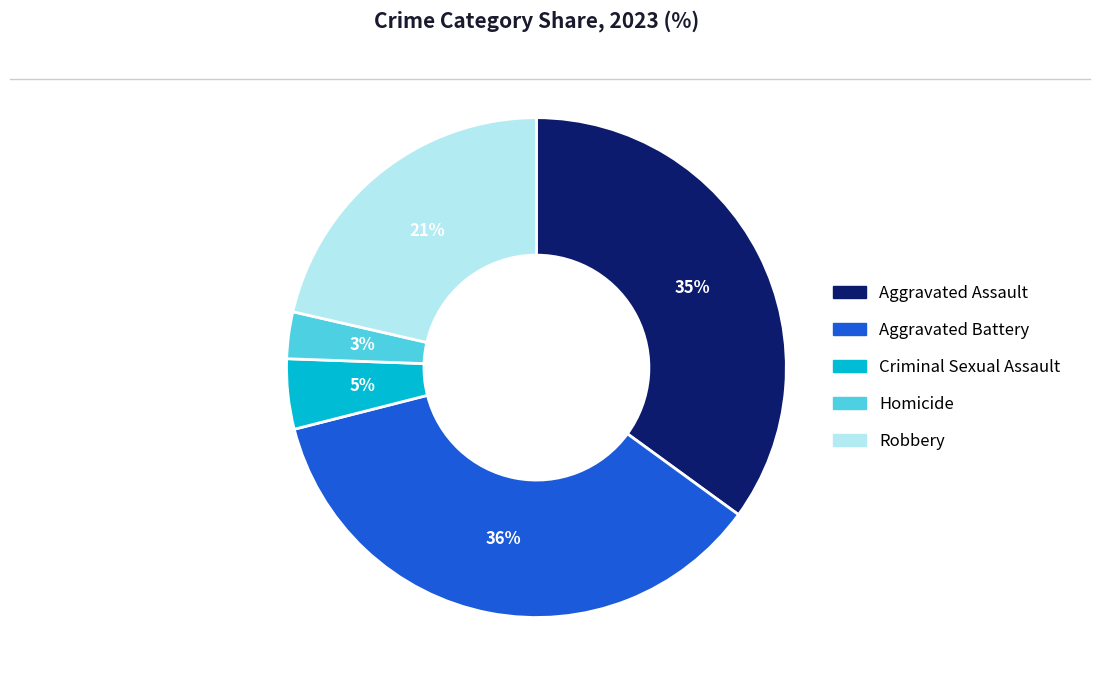

To the nearest percent, what is the difference between the largest and smallest slice percentages?

33%